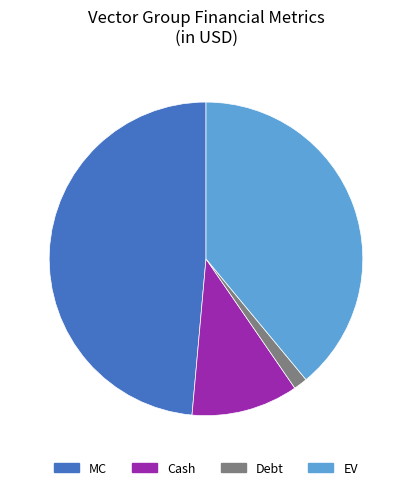

Is there any slice that represents more than half of the pie?

No